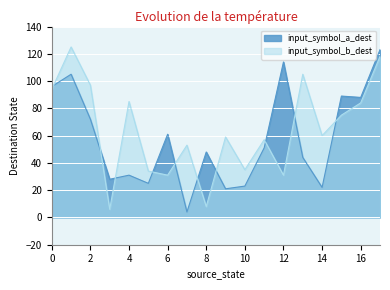

What is the average value of the input_symbol_b_dest series?

64